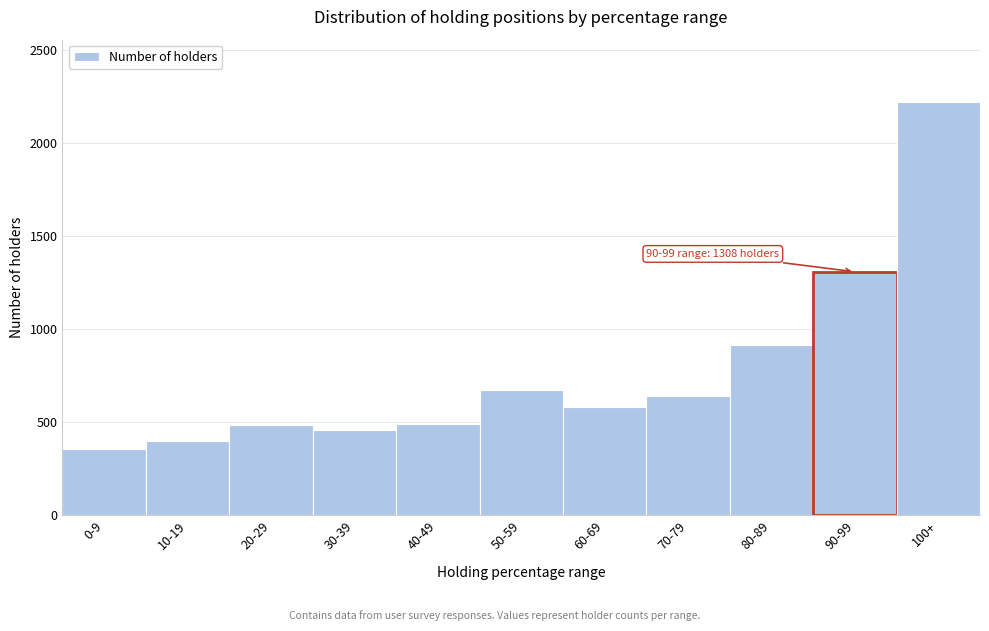

Which category has the highest value across all series?

100+